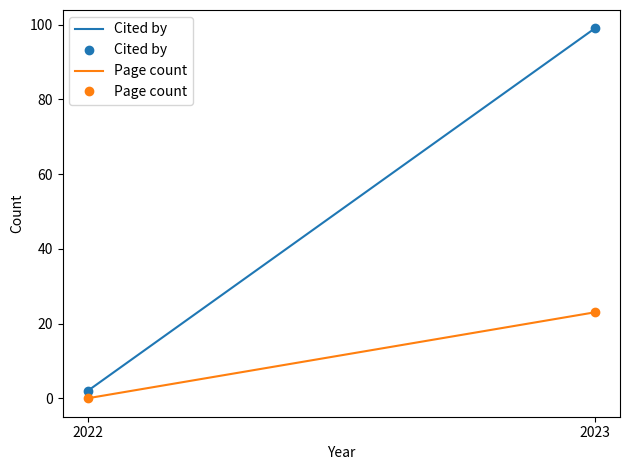

At which category does the chart reach its minimum across all series?

2022